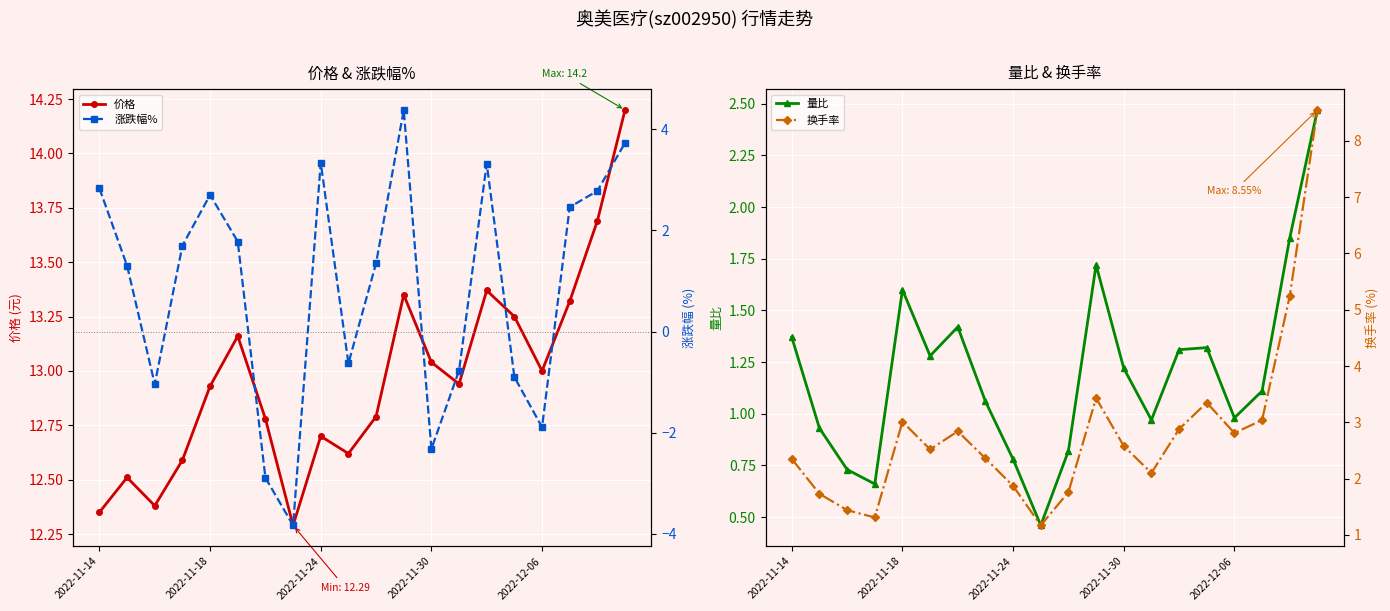

What is the difference between the highest and lowest values at 2022-11-14?

11.0